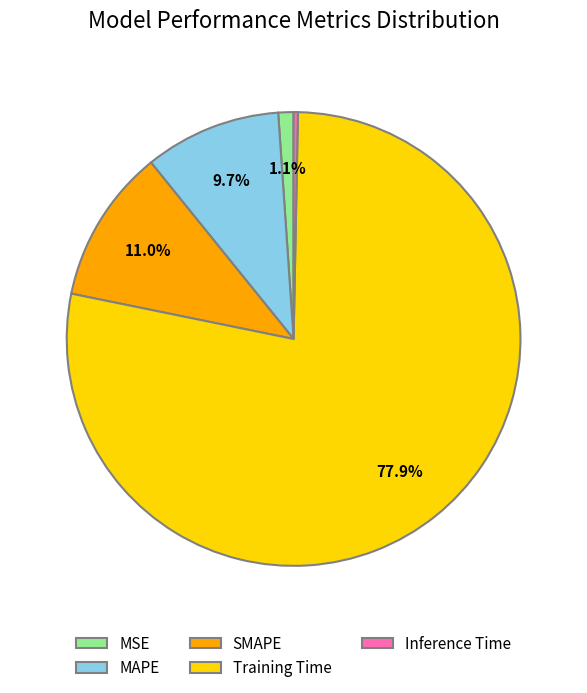

Do MAPE and Inference Time together represent more than half of the pie?

No